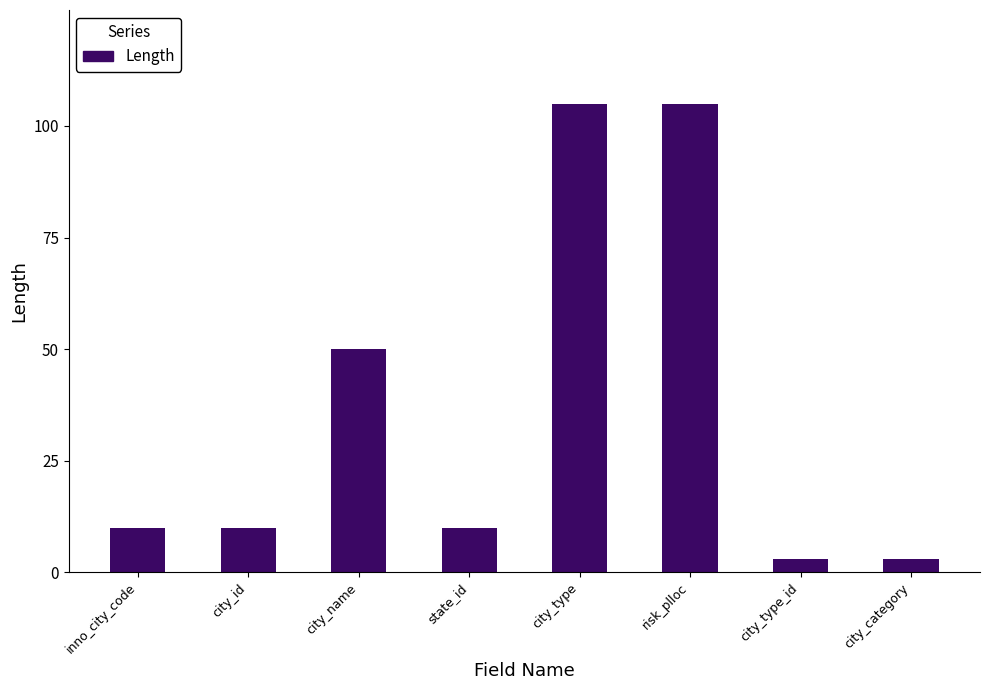

What is the greatest value displayed?

105